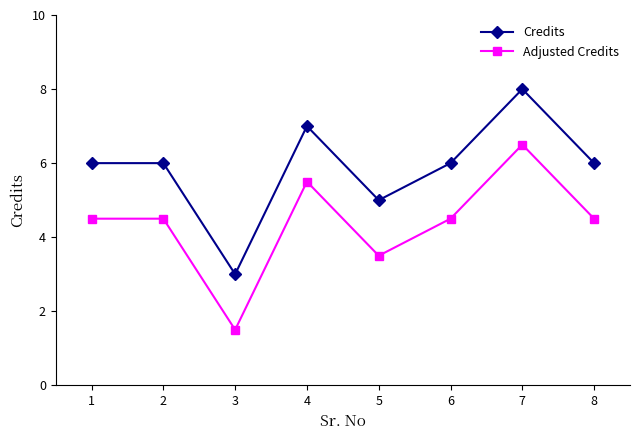

What is the difference between the second highest and second lowest values in the Adjusted Credits series?

2.0